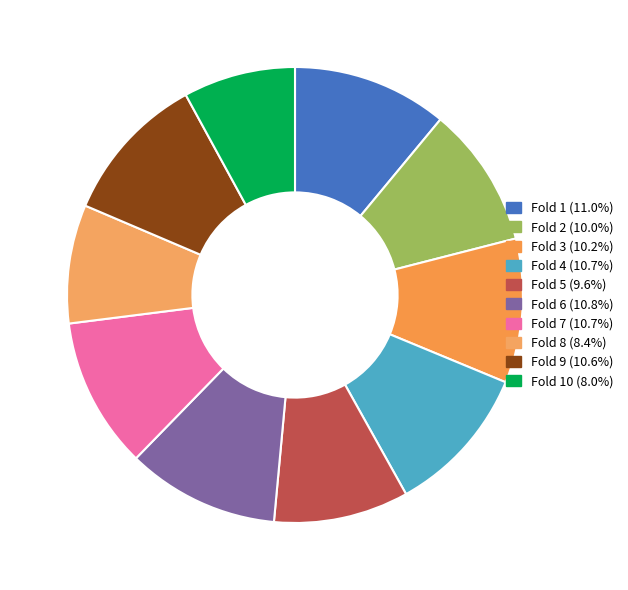

Does any single category account for the majority?

No